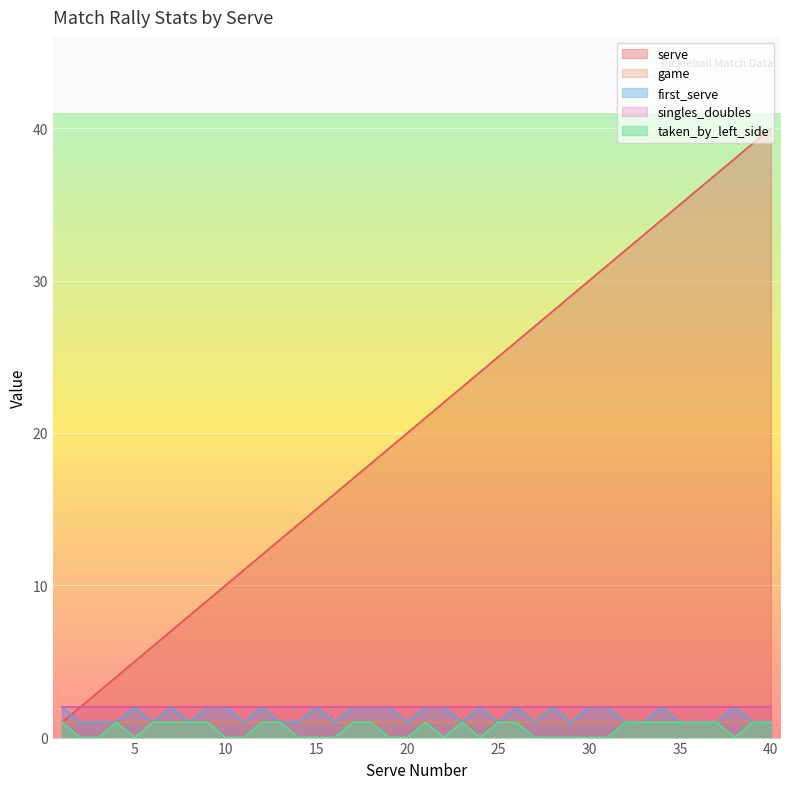

Count the number of data series in this chart.

5